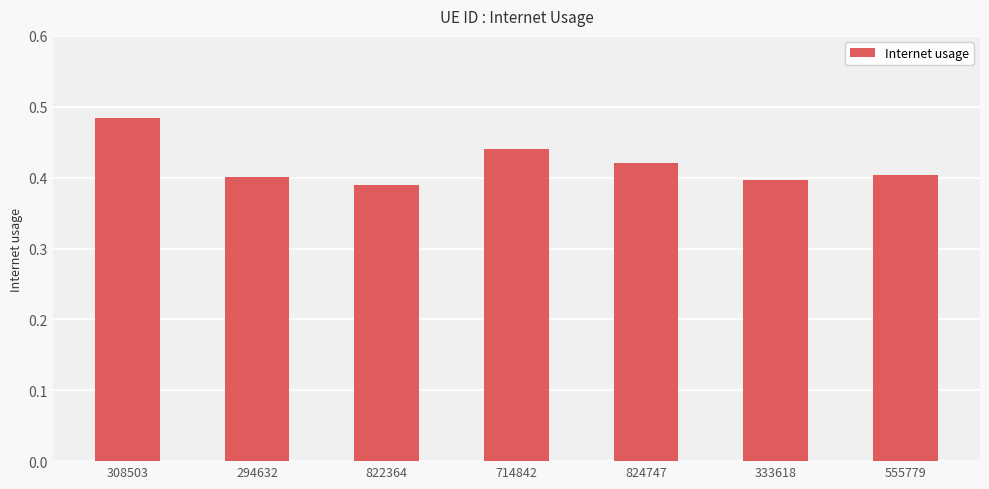

What position from the left is 294632?

2